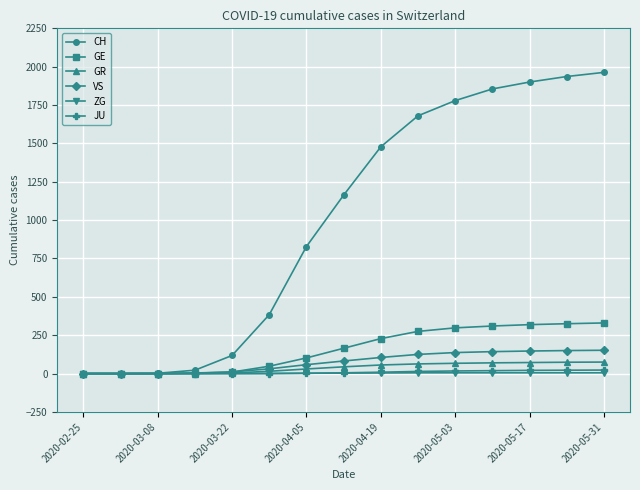

Which series has the largest total across all categories?

CH